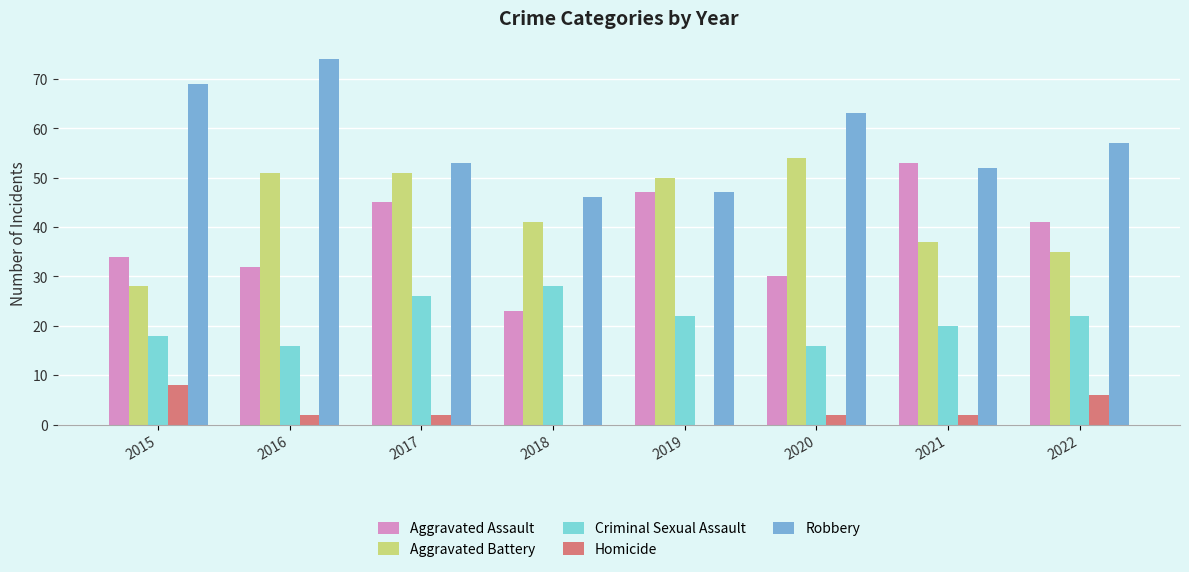

How many Criminal Sexual Assault values are between 18 and 26?

5